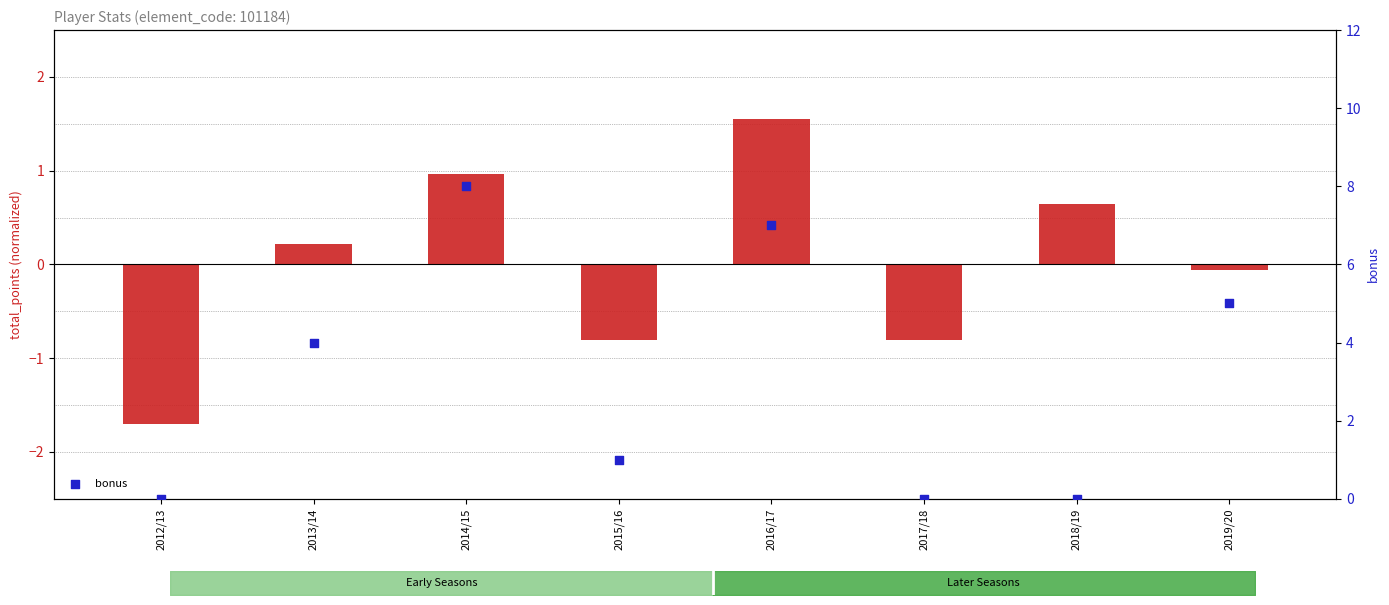

Which series has the widest spread of Y values?

bonus